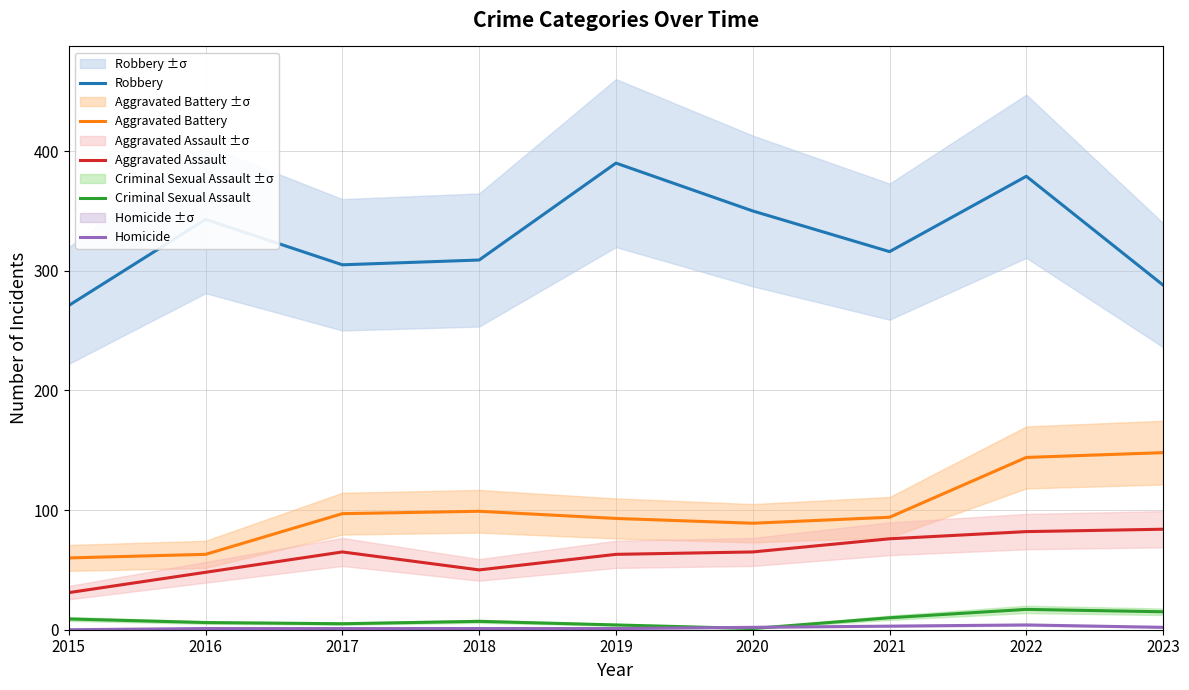

In Aggravated Assault, how many points are lower than both neighbors (excluding endpoints)?

1